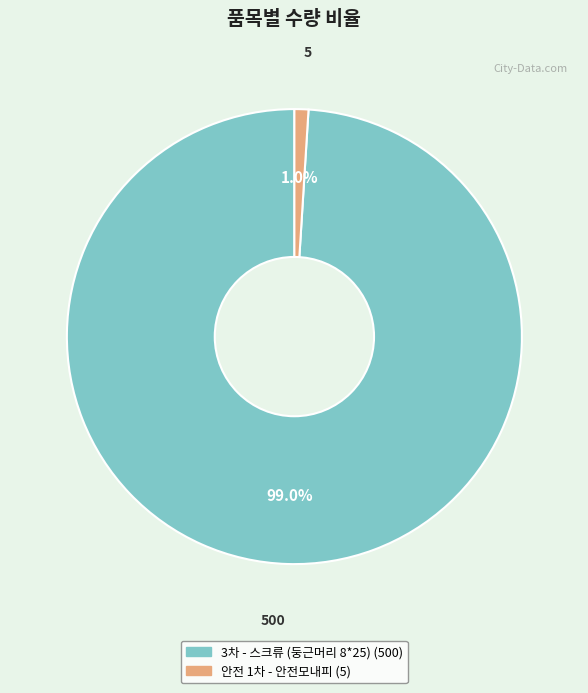

Which has a higher value, 안전 1차 - 안전모내피 or 3차 - 스크류 (둥근머리 8*25)?

3차 - 스크류 (둥근머리 8*25)